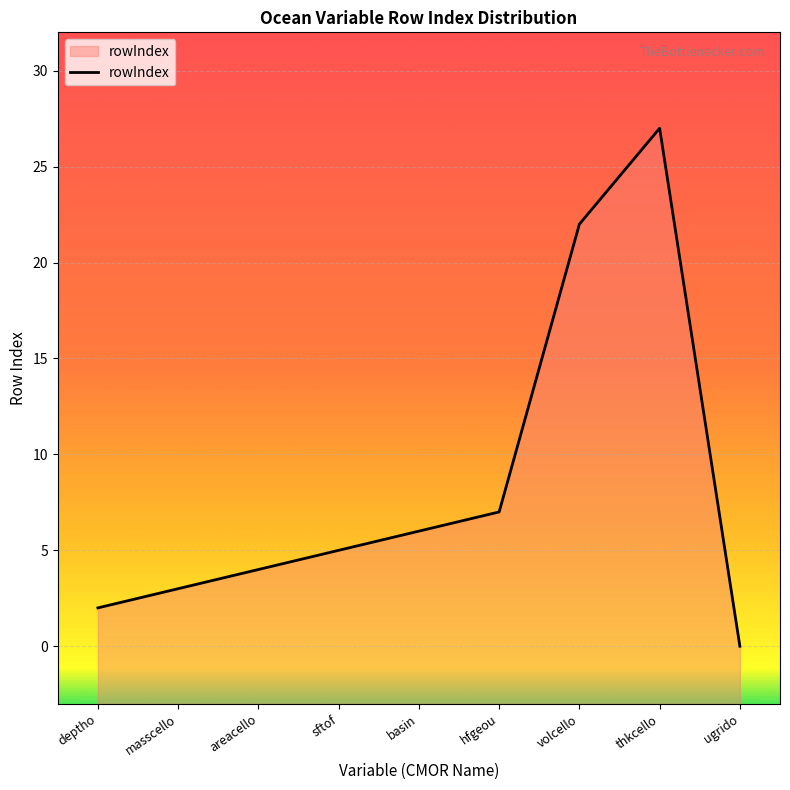

How many lines are shown in the chart?

1